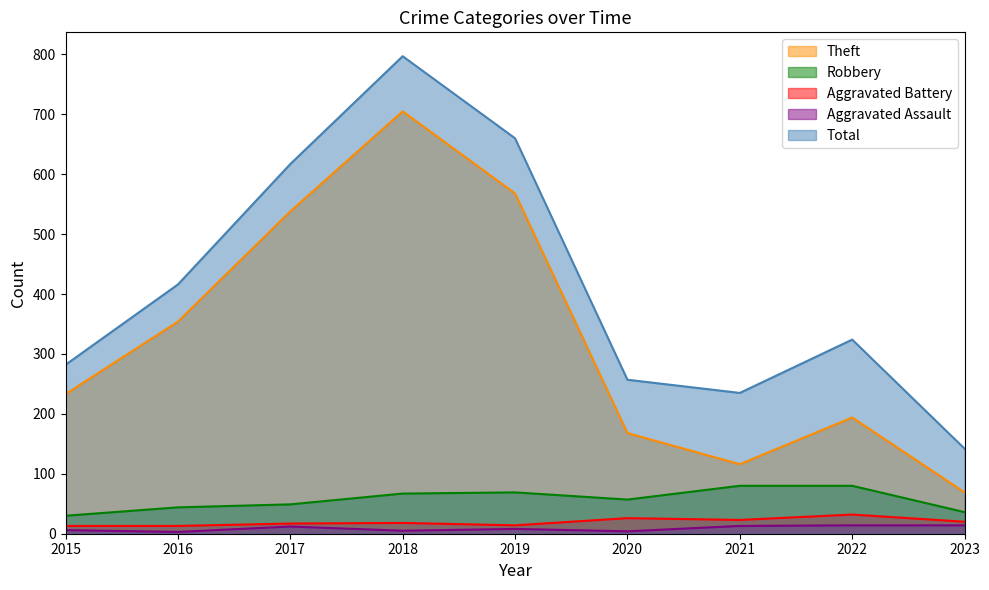

The Theft series shows 128 at 2022. True or false?

False